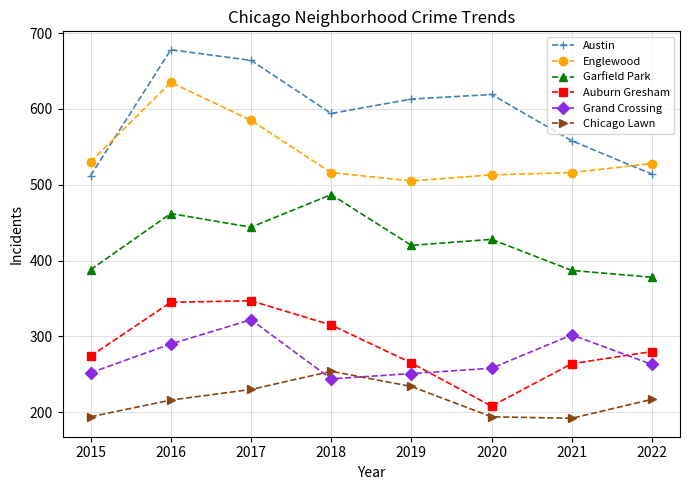

Is this an area chart (filled region under the line)?

No